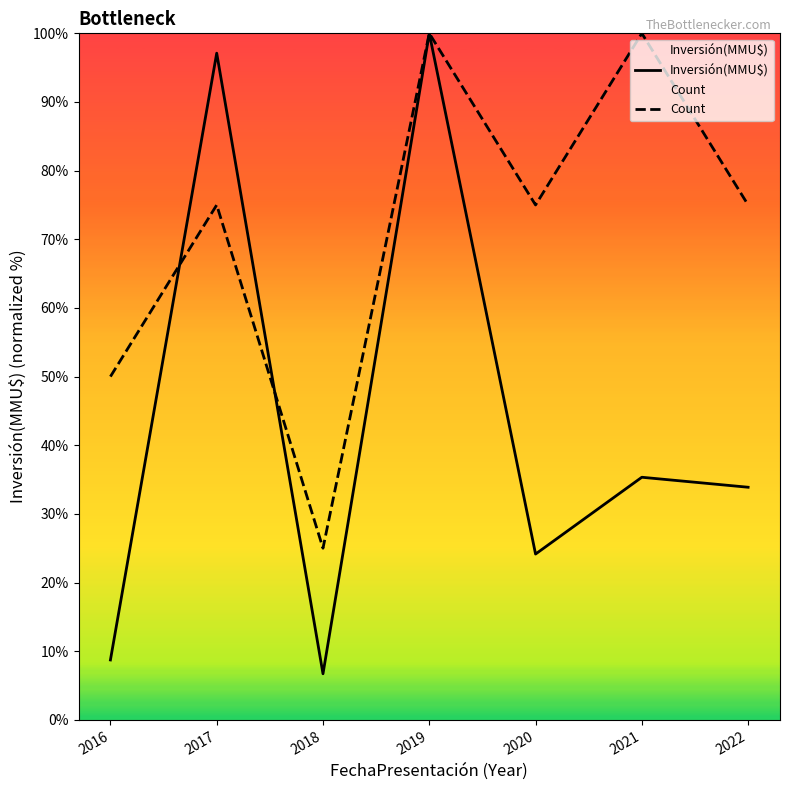

How many intersections are there between Count and Inversión(MMU$)?

2